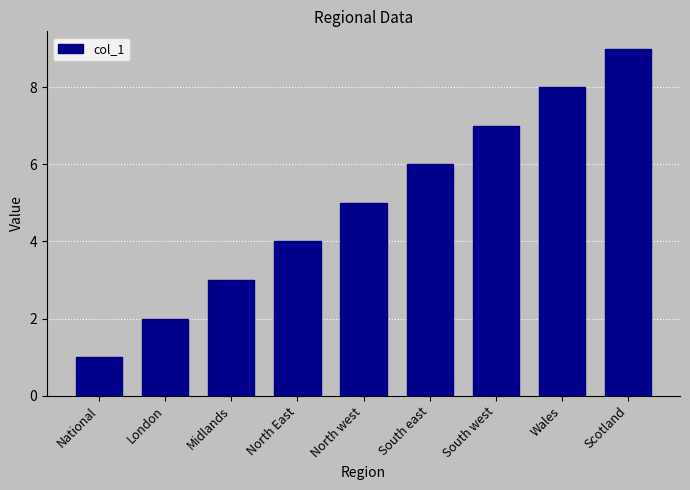

What is the ratio of the value at London to the value at National?

2.0